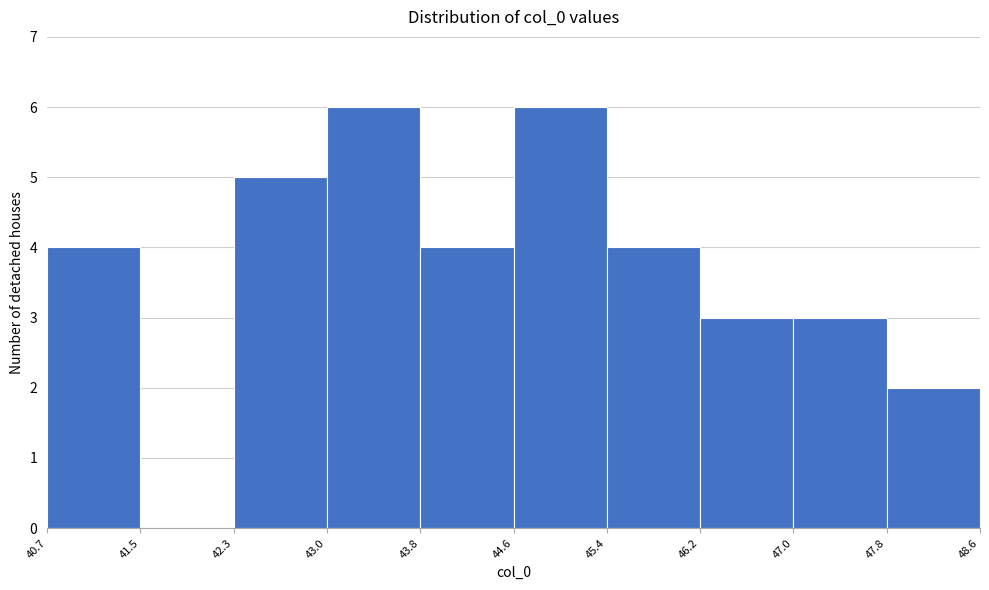

How tall is the bar that spans 44.6 to 45.4 on the x-axis? The values are not printed on the chart, so give them approximately, as read against the axis.

6